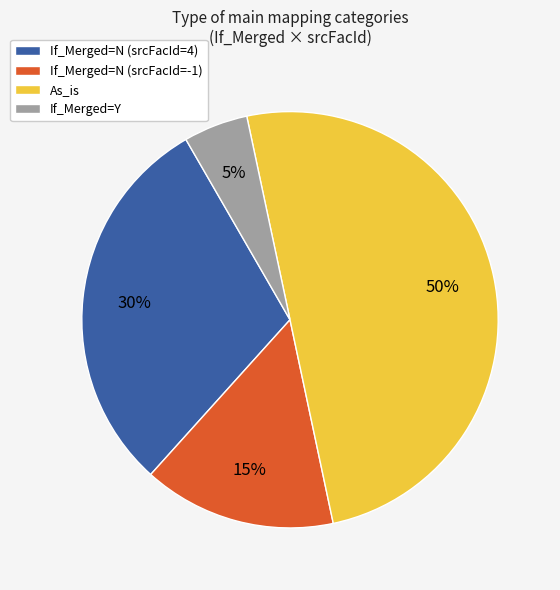

To the nearest percent, what is the difference between the largest and smallest slice percentages?

45%